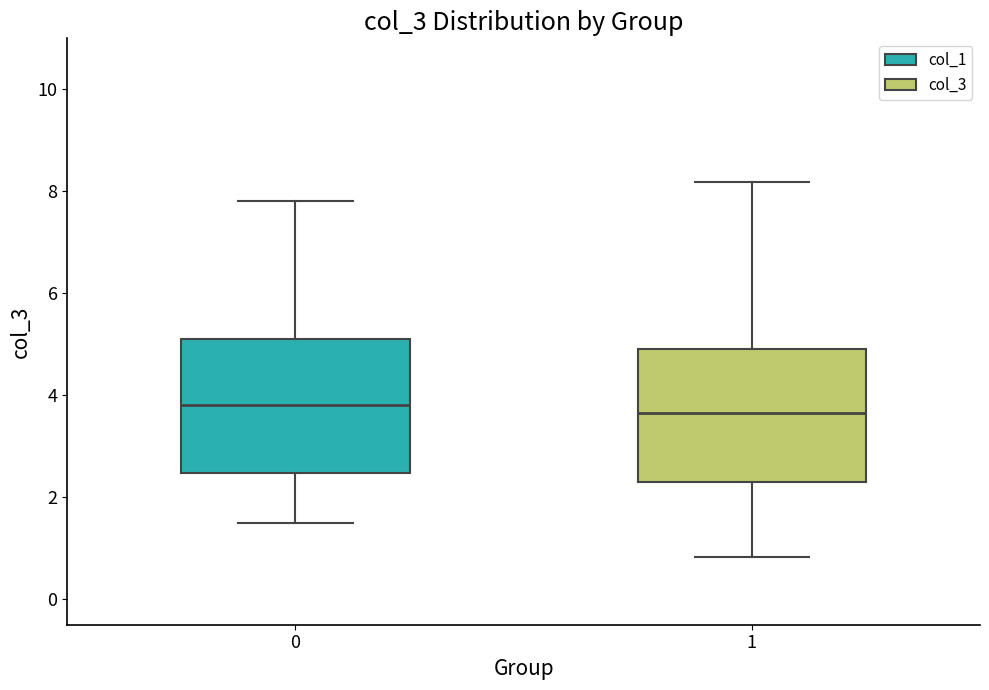

Reading left to right, read every box against the y-axis: the position of its median line, the range the box covers, and the ends of its whiskers. The values are not printed on the chart, so give them approximately, as read against the axis.

0: median 3.8, box 2.4 to 5.0, whiskers 1.6 to 7.8
1: median 3.6, box 2.4 to 5.0, whiskers 0.8 to 8.2